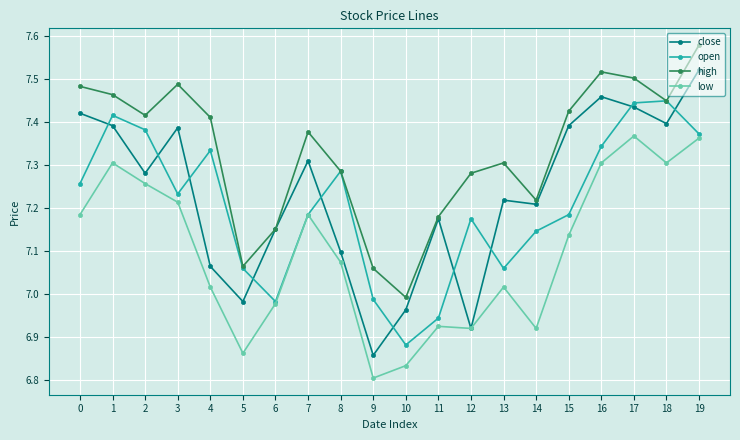

True or false: low and high intersect in this chart.

False